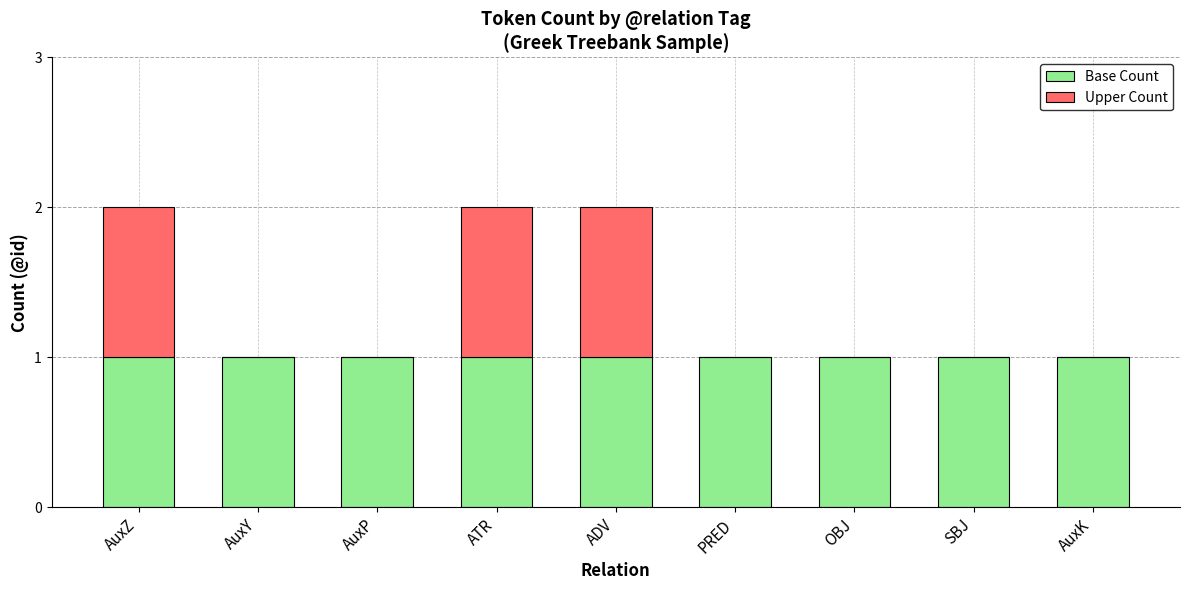

What is the sum of all Base Count values?

9